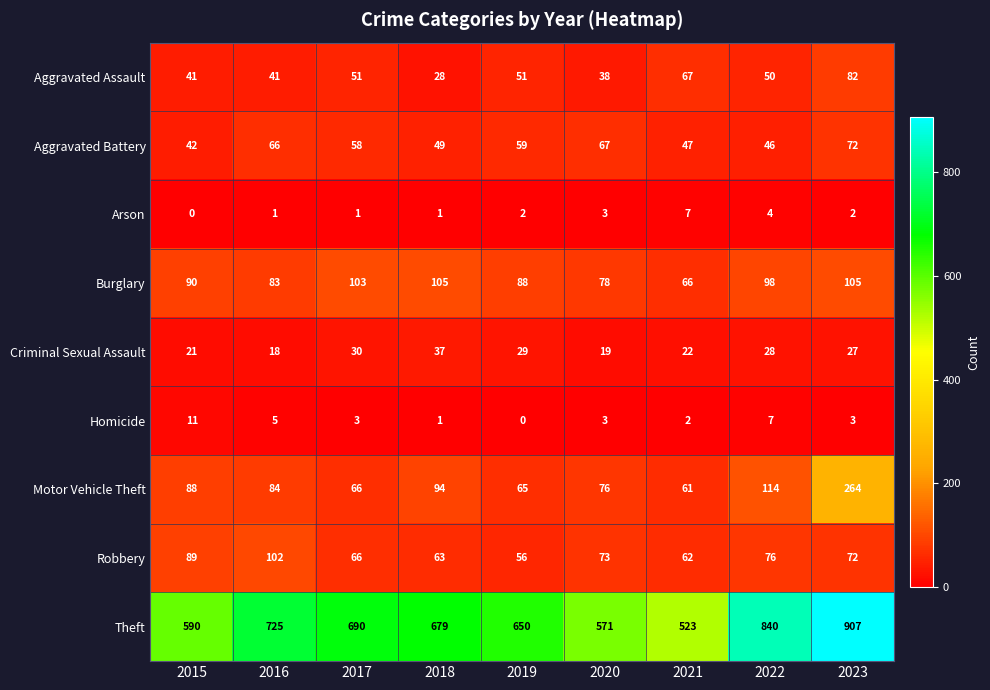

What value does the Arson series have at 2022?

4